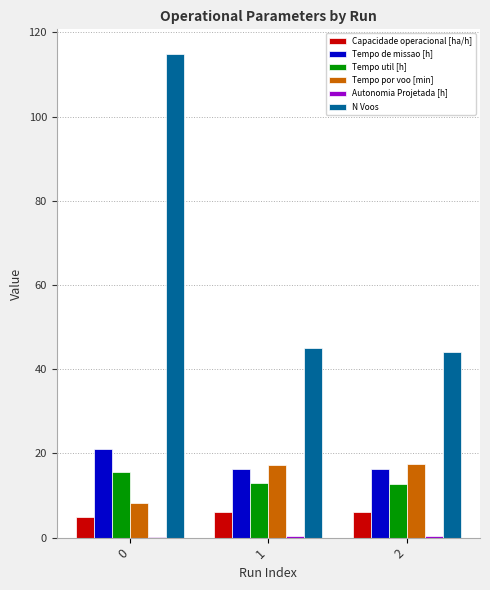

What is the maximum value shown in the chart?

115.0